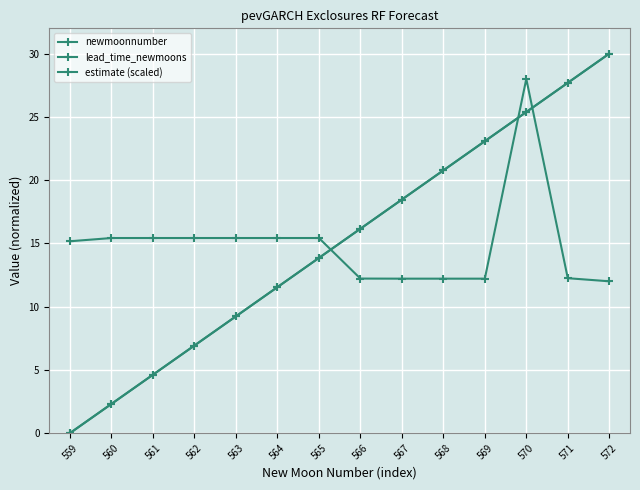

Is the value of newmoonnumber at 559 greater than the value of lead_time_newmoons at 567?

No